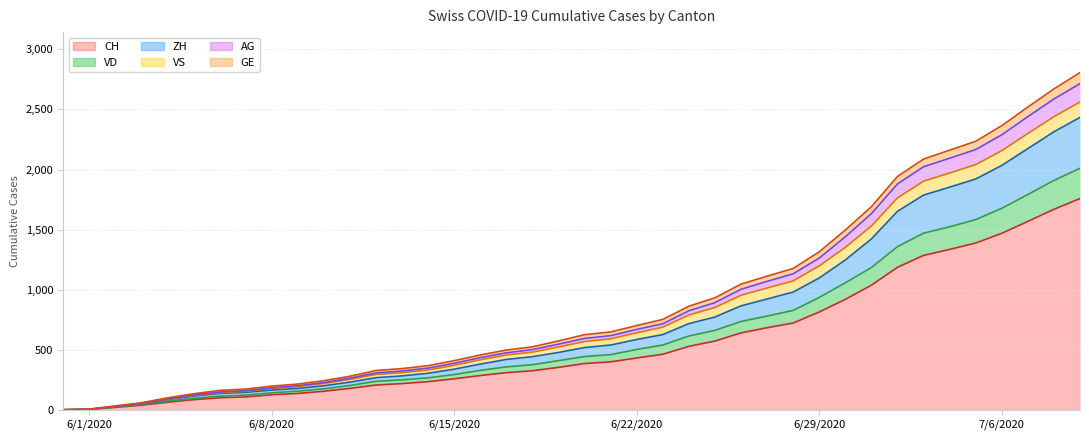

True or false: GE and ZH intersect in this chart.

False